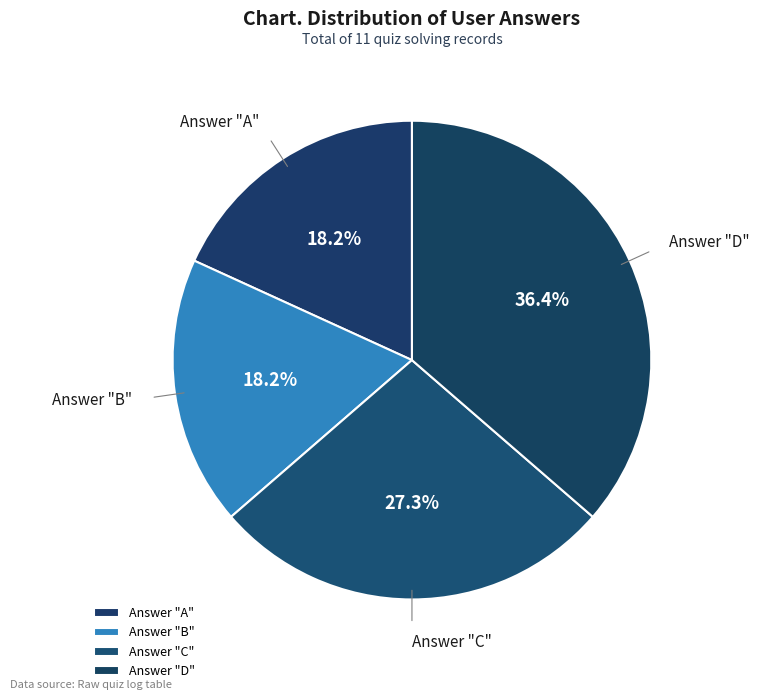

Is there a majority slice in this chart?

No